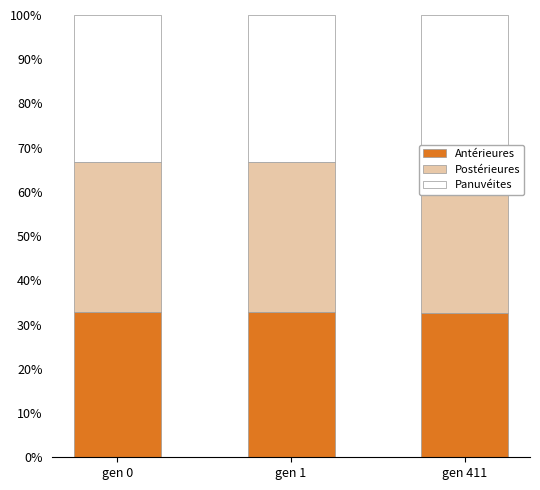

What is the highest value of the Antérieures series?

32.7